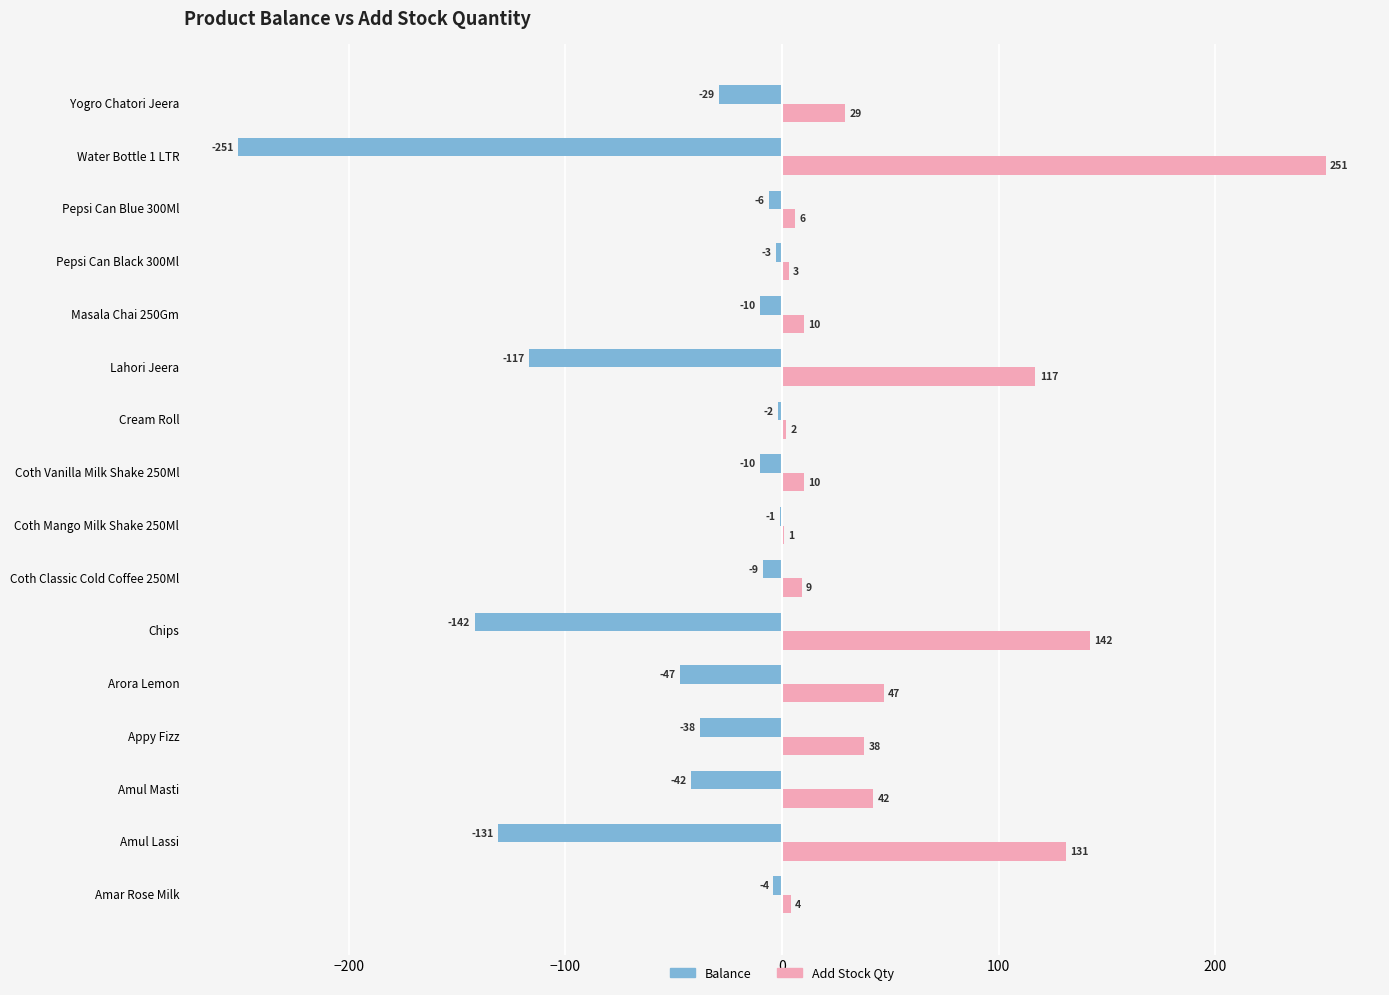

Is the value of Balance at Coth Classic Cold Coffee 250Ml greater than the value of Add Stock Qty at Lahori Jeera?

No